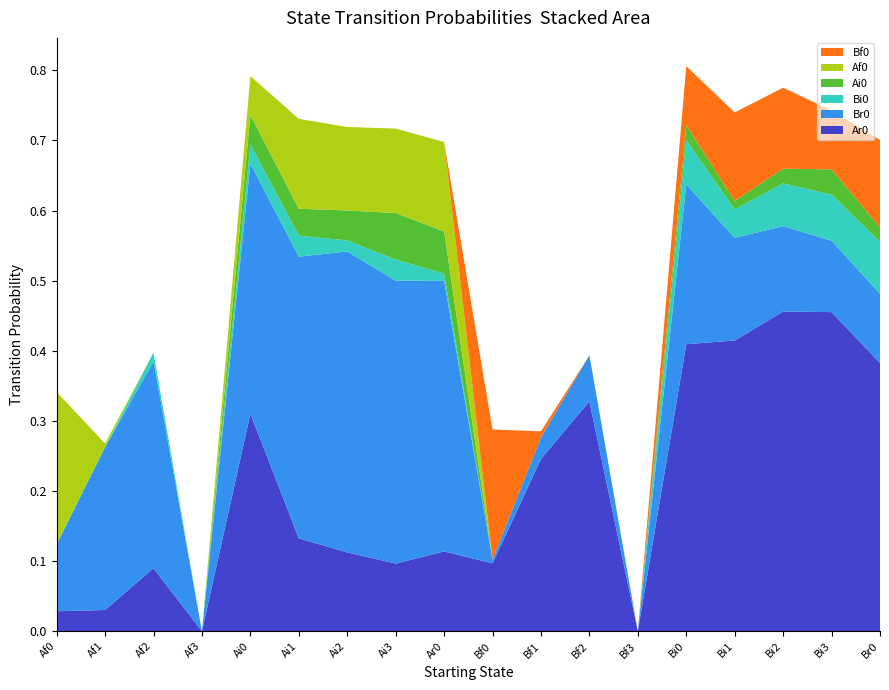

Reading right to left, transcribe all the data shown in this chart.

Ar0: Br0=0.4	Bi3=0.5	Bi2=0.5	Bi1=0.4	Bi0=0.4	Bf3=0.0	Bf2=0.3	Bf1=0.2	Bf0=0.1	Ar0=0.1	Ai3=0.1	Ai2=0.1	Ai1=0.1	Ai0=0.3	Af3=0.0	Af2=0.1	Af1=0.0	Af0=0.0
Br0: Br0=0.1	Bi3=0.1	Bi2=0.1	Bi1=0.1	Bi0=0.2	Bf3=0.0	Bf2=0.1	Bf1=0.0	Bf0=0.0	Ar0=0.4	Ai3=0.4	Ai2=0.4	Ai1=0.4	Ai0=0.4	Af3=0.0	Af2=0.3	Af1=0.2	Af0=0.1
Bi0: Br0=0.1	Bi3=0.1	Bi2=0.1	Bi1=0.0	Bi0=0.1	Bf3=0.0	Bf2=0.0	Bf1=0.0	Bf0=0.0	Ar0=0.0	Ai3=0.0	Ai2=0.0	Ai1=0.0	Ai0=0.0	Af3=0.0	Af2=0.0	Af1=0.0	Af0=0.0
Ai0: Br0=0.0	Bi3=0.0	Bi2=0.0	Bi1=0.0	Bi0=0.0	Bf3=0.0	Bf2=0.0	Bf1=0.0	Bf0=0.0	Ar0=0.1	Ai3=0.1	Ai2=0.0	Ai1=0.0	Ai0=0.0	Af3=0.0	Af2=0.0	Af1=0.0	Af0=0.0
Af0: Br0=0.0	Bi3=0.0	Bi2=0.0	Bi1=0.0	Bi0=0.0	Bf3=0.0	Bf2=0.0	Bf1=0.0	Bf0=0.0	Ar0=0.1	Ai3=0.1	Ai2=0.1	Ai1=0.1	Ai0=0.1	Af3=0.0	Af2=0.0	Af1=0.0	Af0=0.2
Bf0: Br0=0.1	Bi3=0.1	Bi2=0.1	Bi1=0.1	Bi0=0.1	Bf3=0.0	Bf2=0.0	Bf1=0.0	Bf0=0.2	Ar0=0.0	Ai3=0.0	Ai2=0.0	Ai1=0.0	Ai0=0.0	Af3=0.0	Af2=0.0	Af1=0.0	Af0=0.0